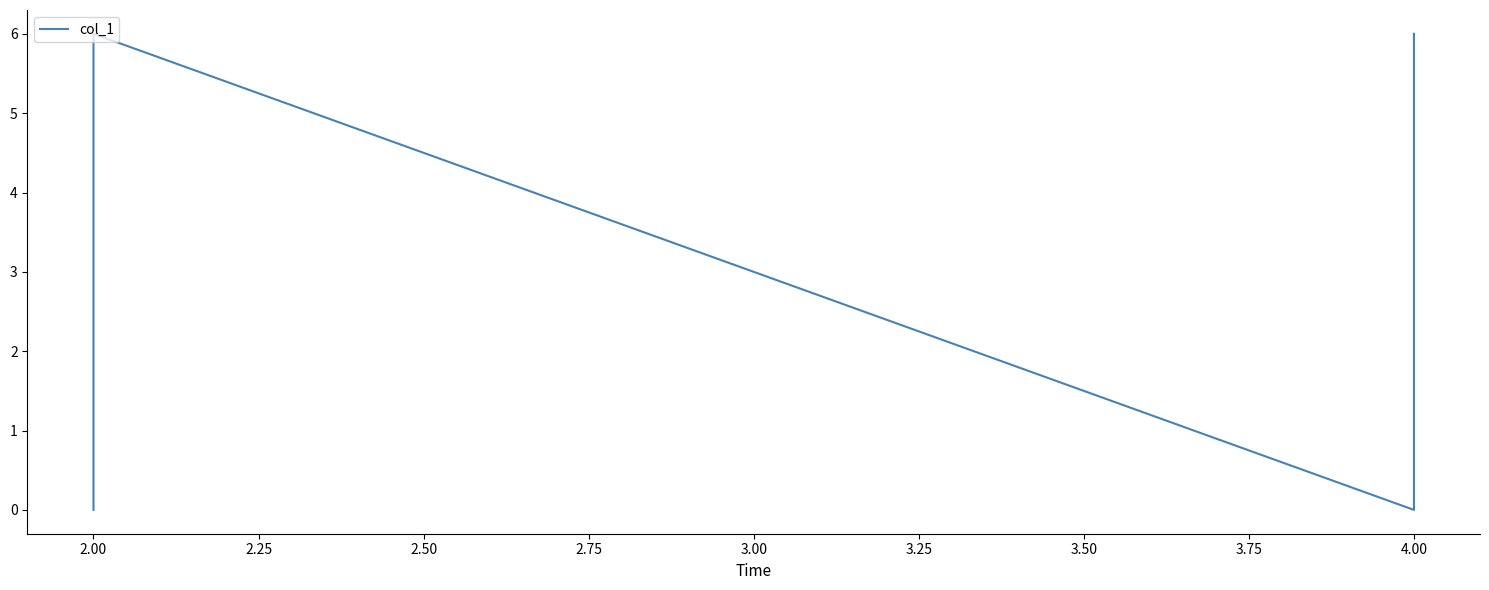

What is the difference between the maximum and minimum values?

6